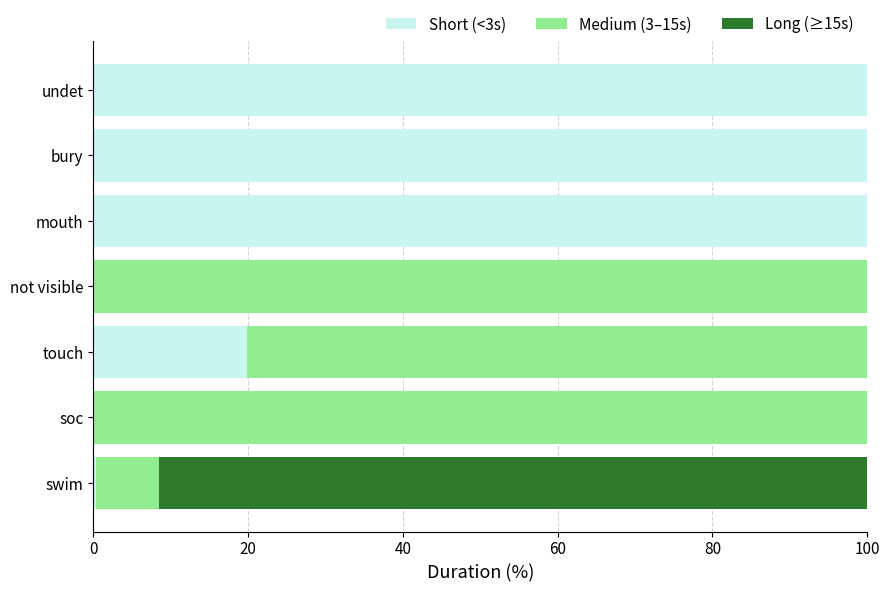

True or false: Short (<3s) has a value of 12.8 at touch.

False